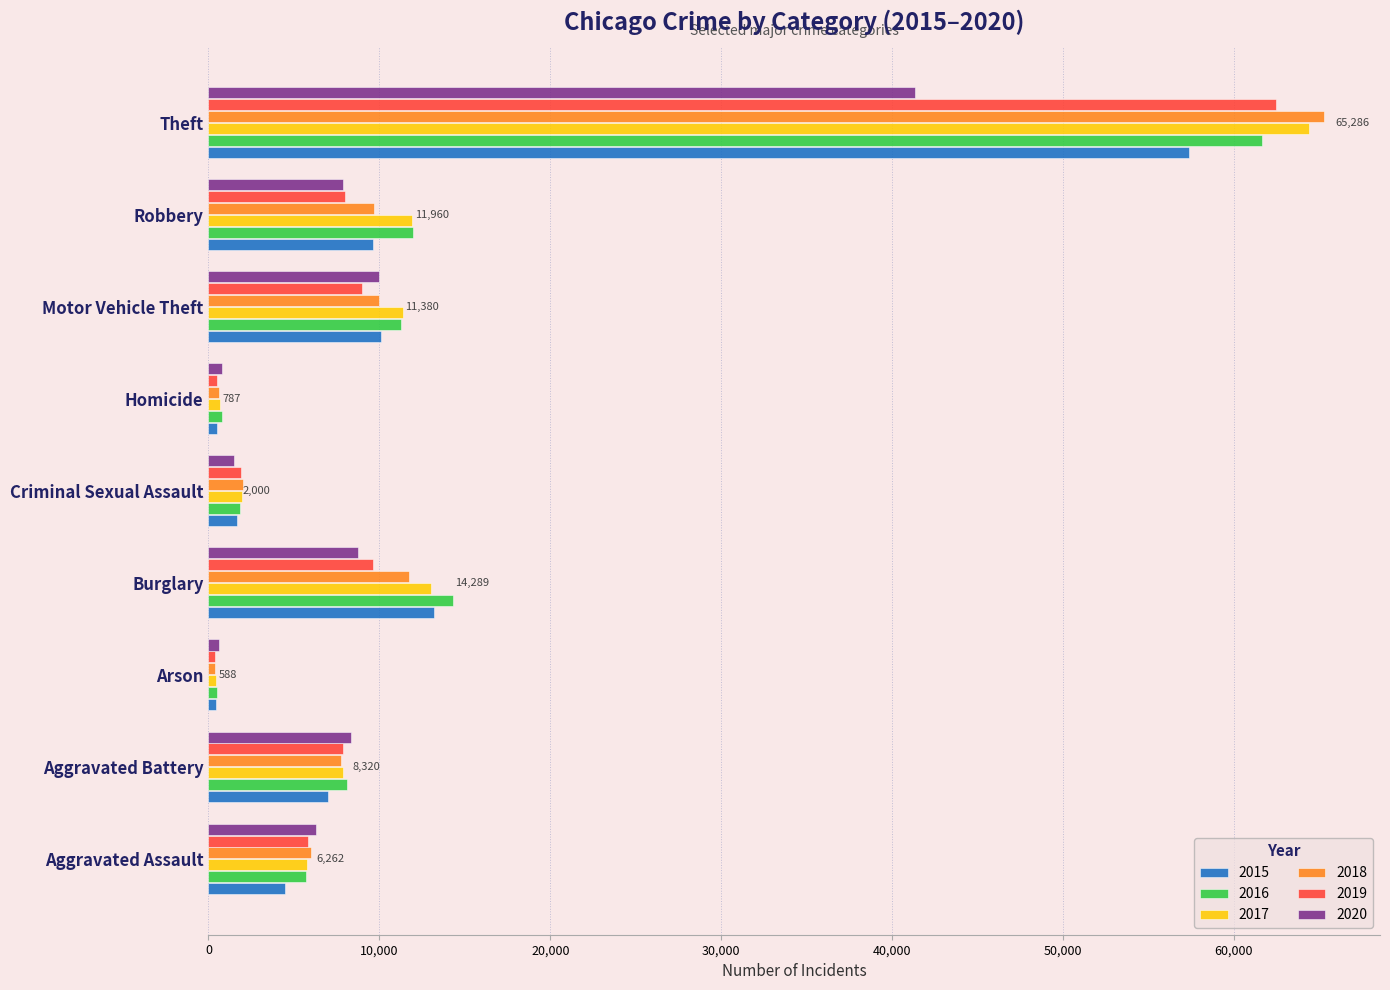

How many categories are shown in the chart?

9